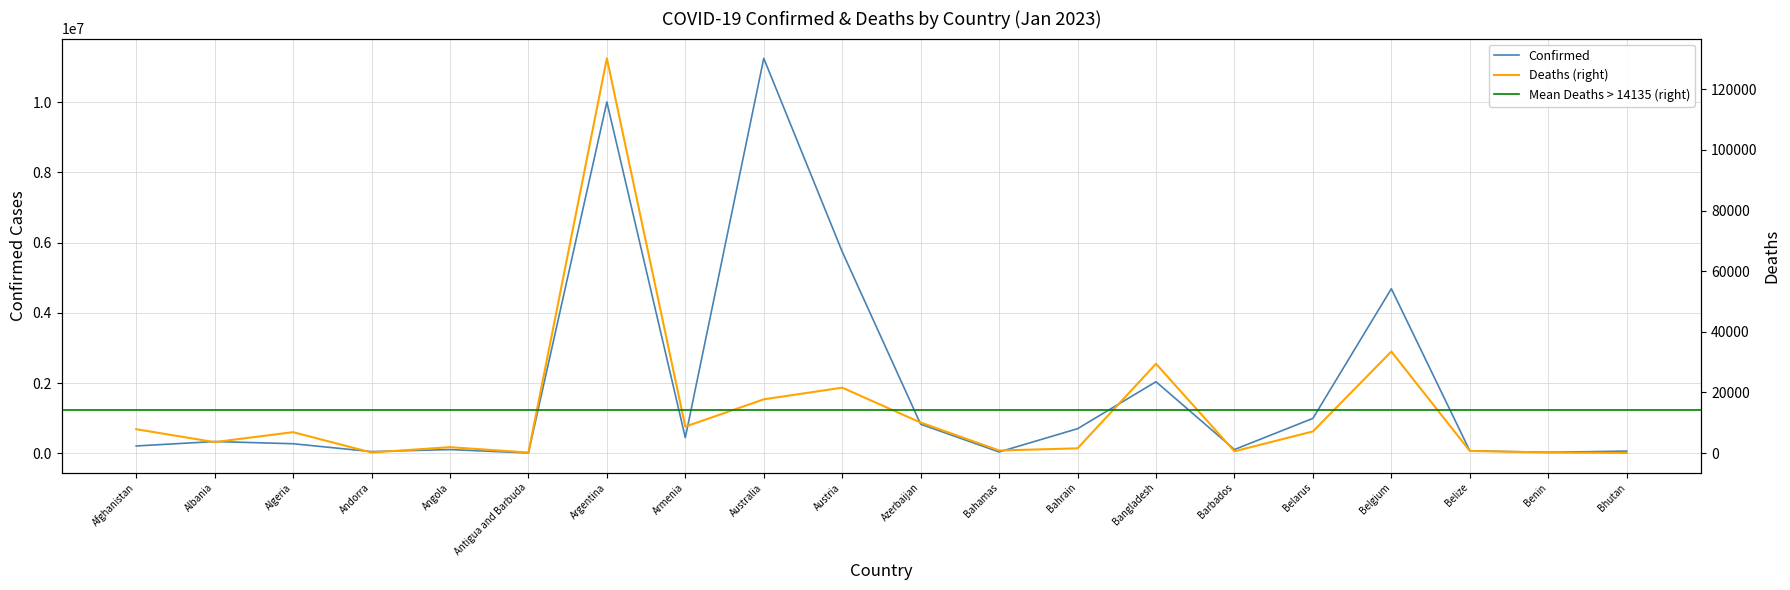

What is the difference between the Confirmed values at Australia and Benin?

11219430